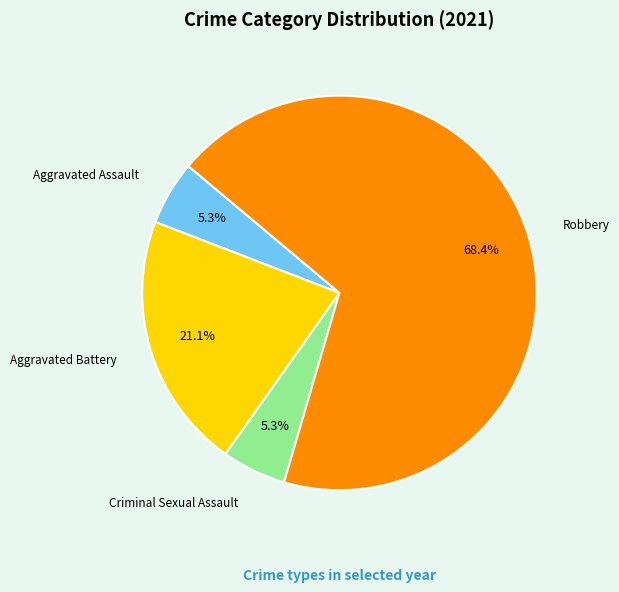

Does Criminal Sexual Assault represent more than half of the total?

No